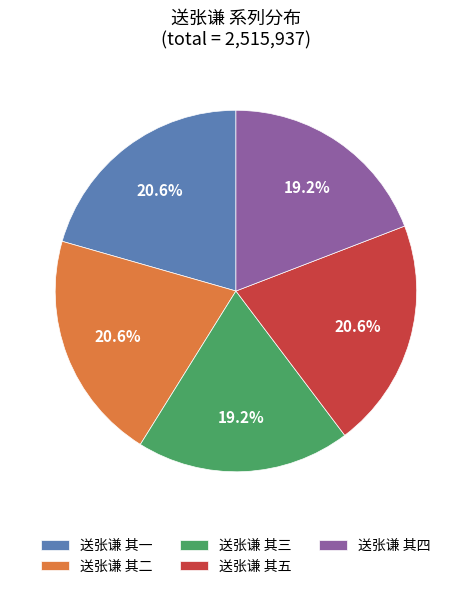

What is the ratio of the value at 送张谦 其五 to the value at 送张谦 其一?

1.0